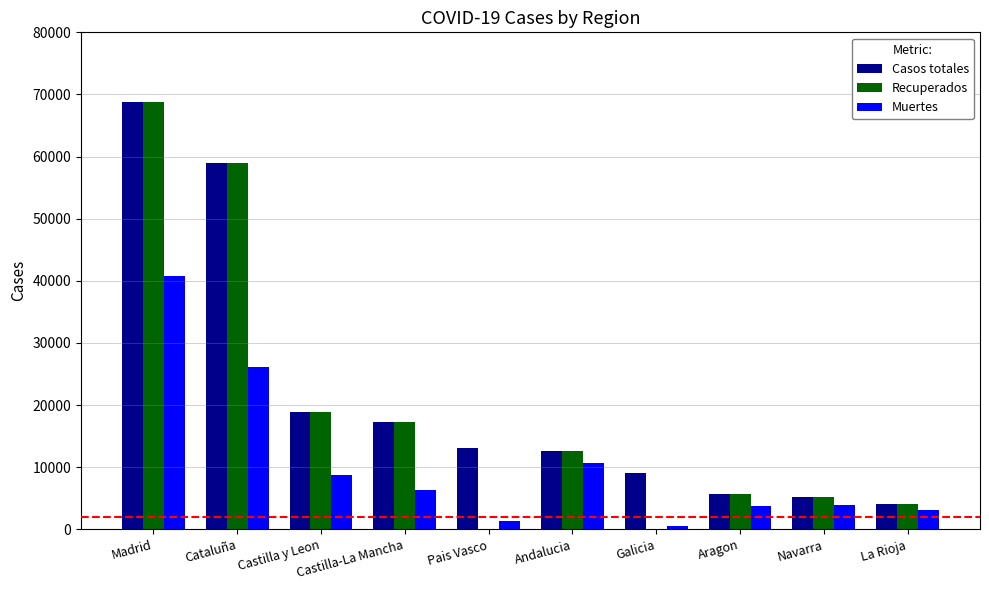

What is the sum of the Muertes values at Cataluña and Aragon?

29975